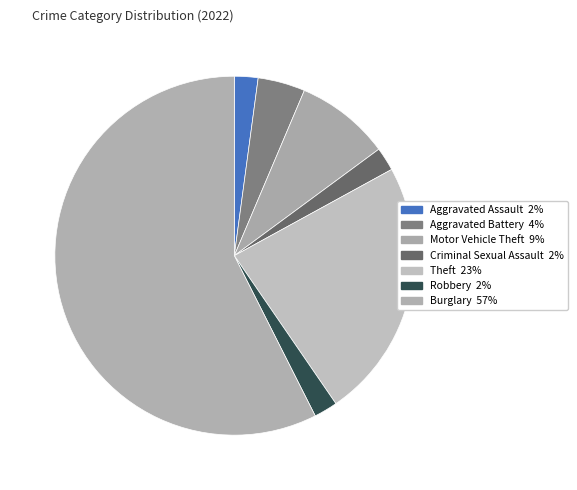

To the nearest percent, what portion does Robbery represent?

2%